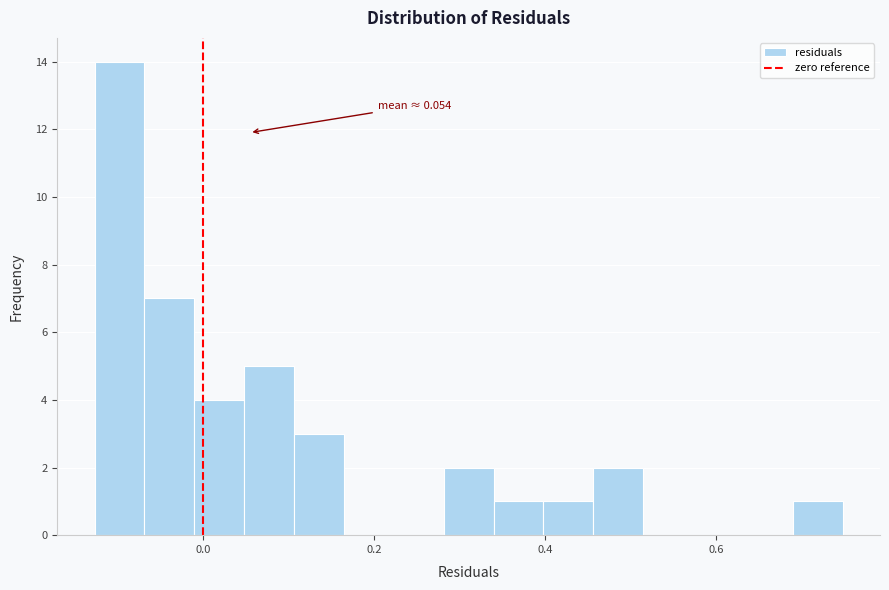

Around what value on the x-axis is the tallest bar? Give the approximate position of its centre, as read against the axis.

-0.10